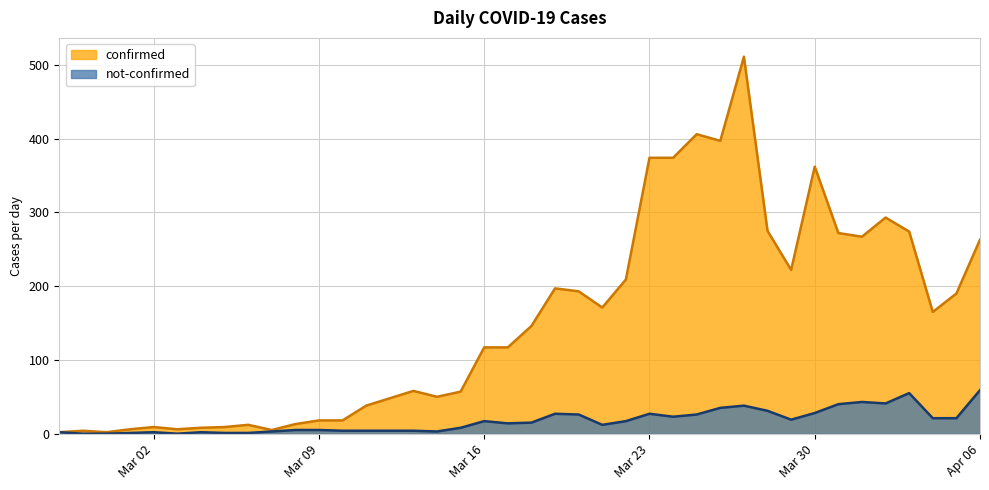

Which series has the largest total across all categories?

confirmed